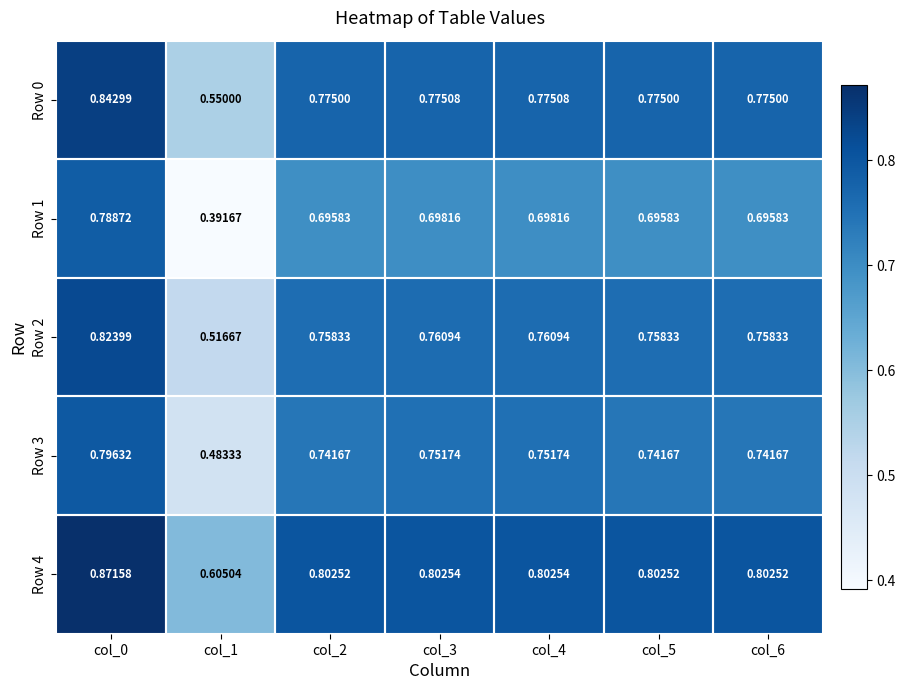

Is the value of Row 1 at col_6 greater than the value of Row 3 at col_1?

Yes